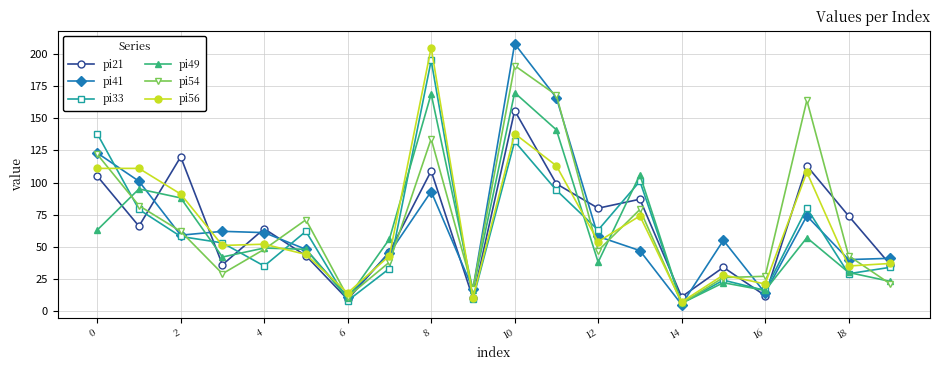

After their last crossing, which series has the higher values: pi33 or pi41?

pi41